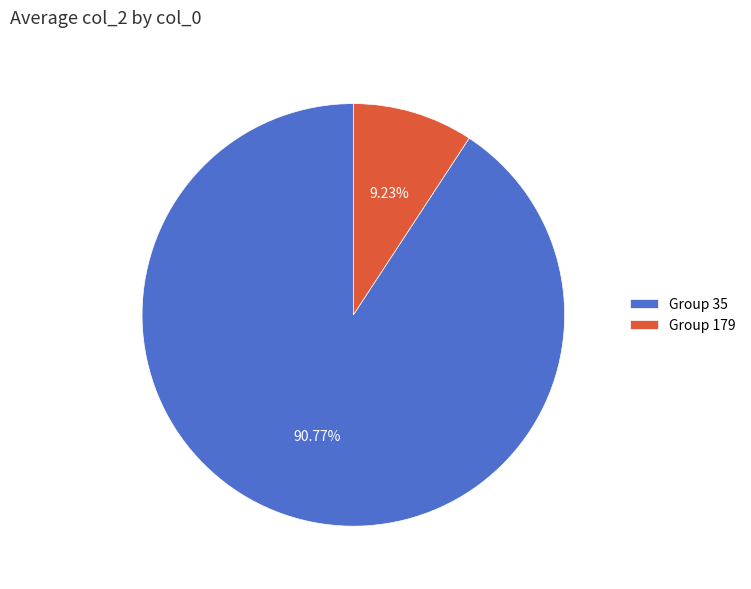

Between Group 179 and Group 35, which is larger?

Group 35